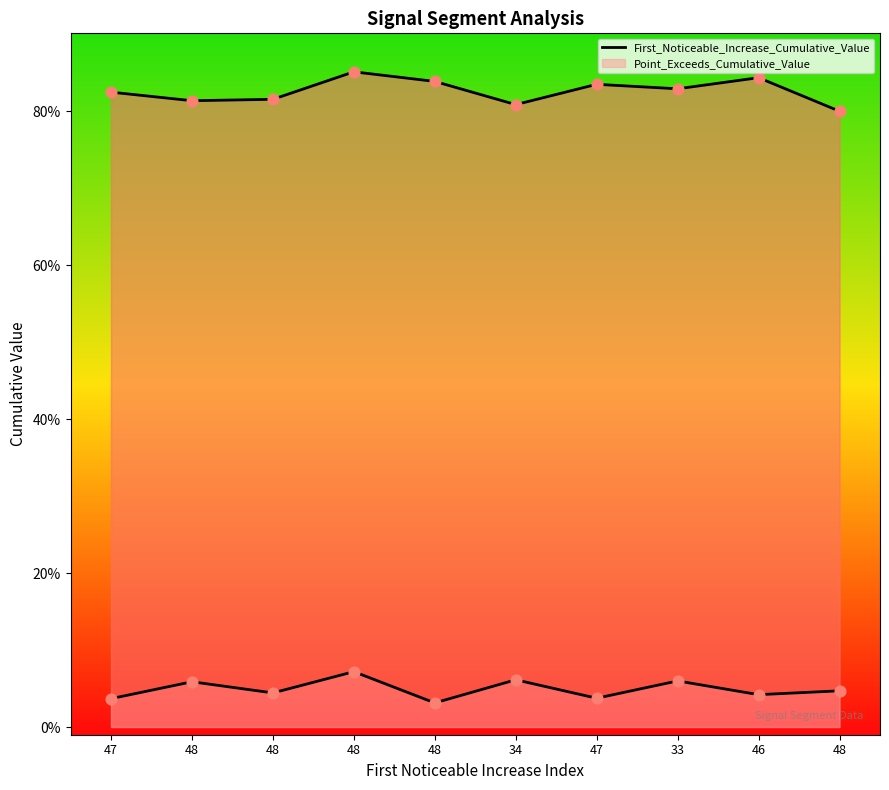

At which category is the sum across all series the highest?

48